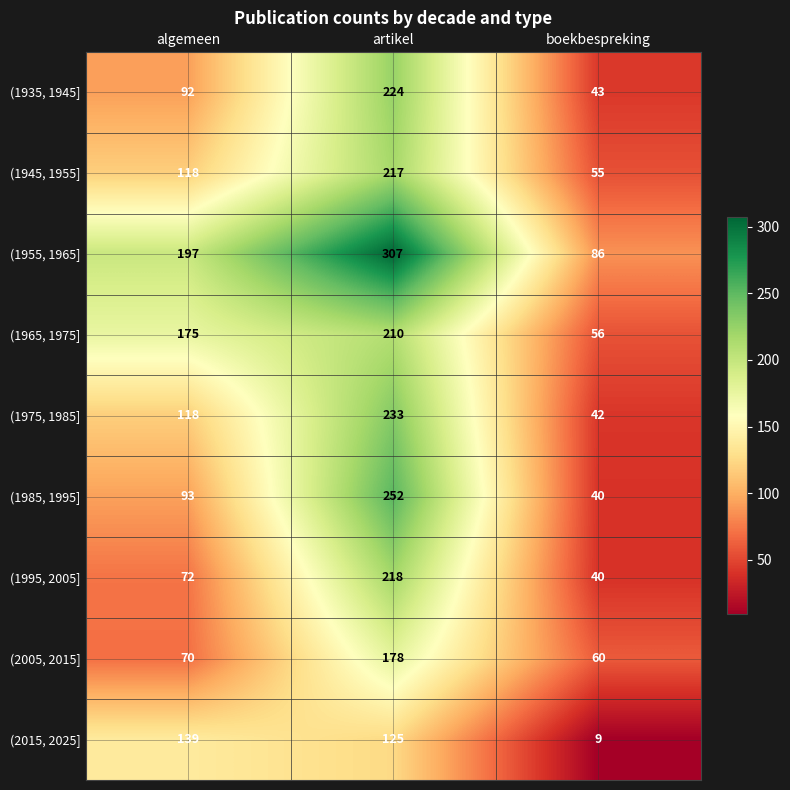

Which category has the highest value across all series?

artikel